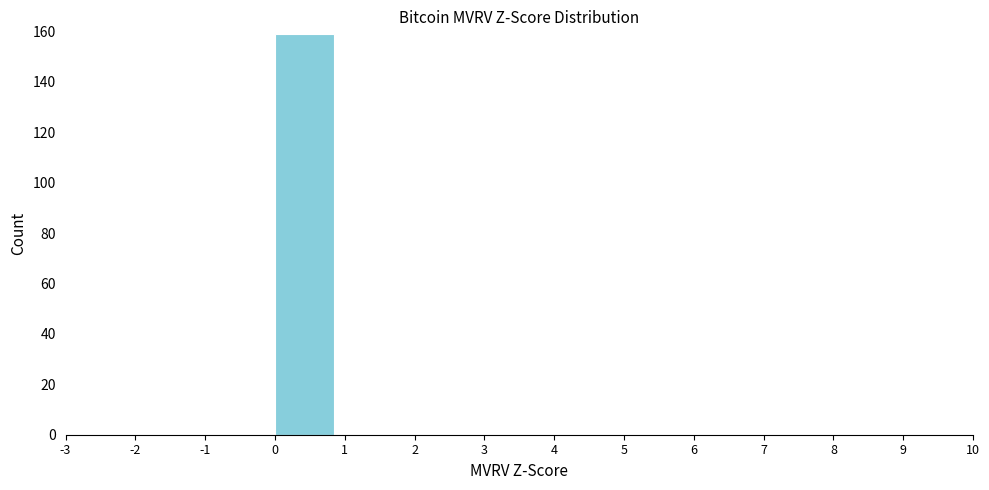

Reading left to right, list every bar in this chart as the range it spans on the x-axis followed by its height. The values are not printed on the chart, so give them approximately, as read against the axis.

-3 to -2: 0
-2 to -1: 0
-1 to 0: 0
0 to 1: 160
1 to 2: 0
2 to 3: 0
3 to 4: 0
4 to 5: 0
5 to 6: 0
6 to 7: 0
7 to 8: 0
8 to 9: 0
9 to 10: 0